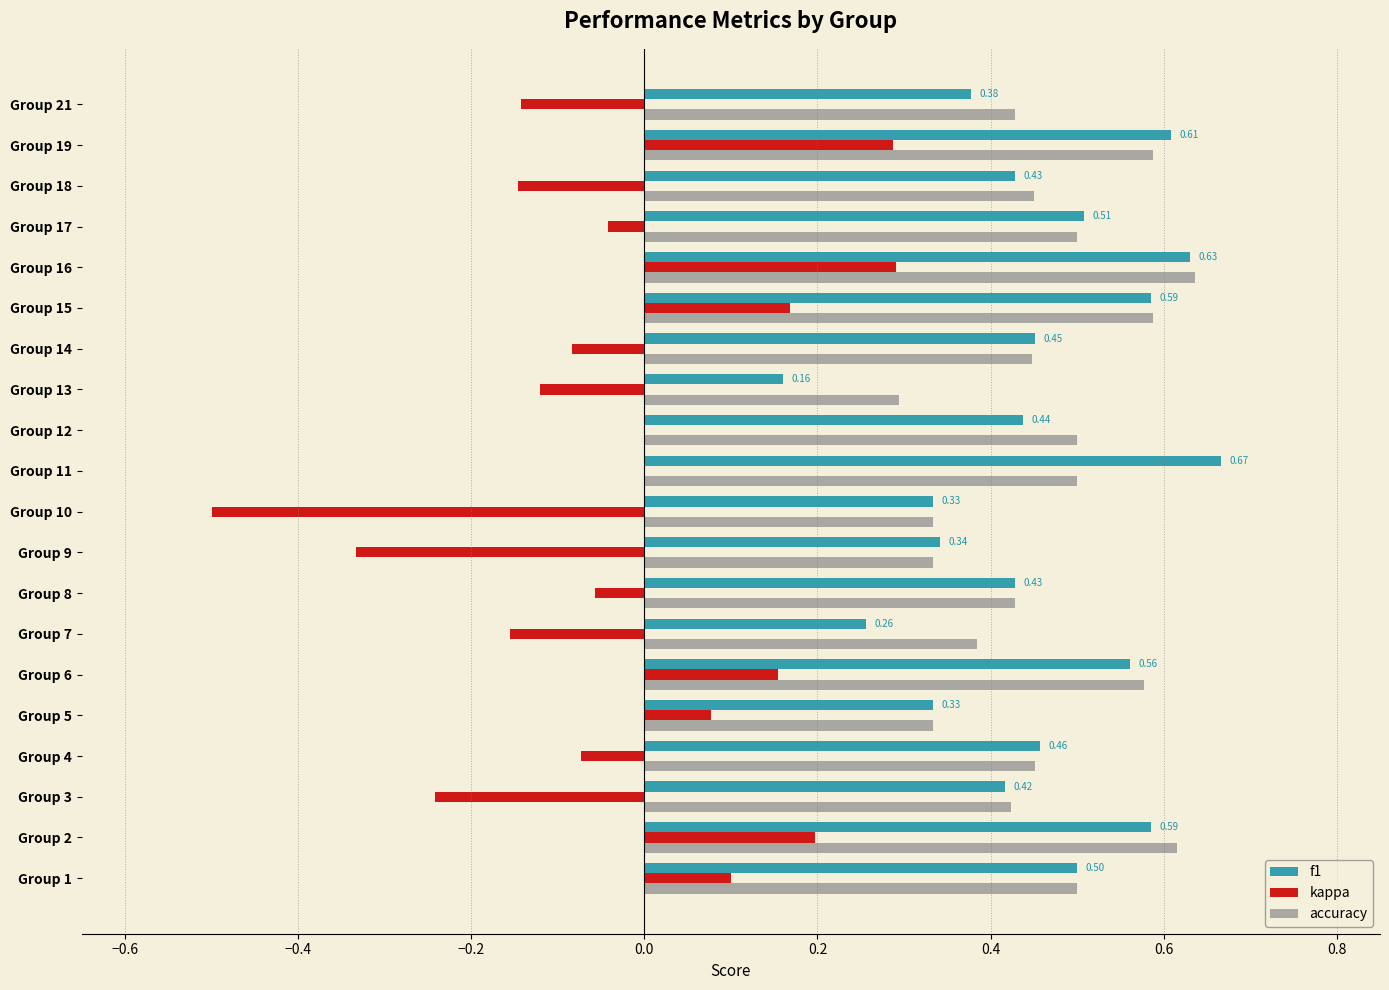

Count the accuracy values in the range 0 to 1.

20